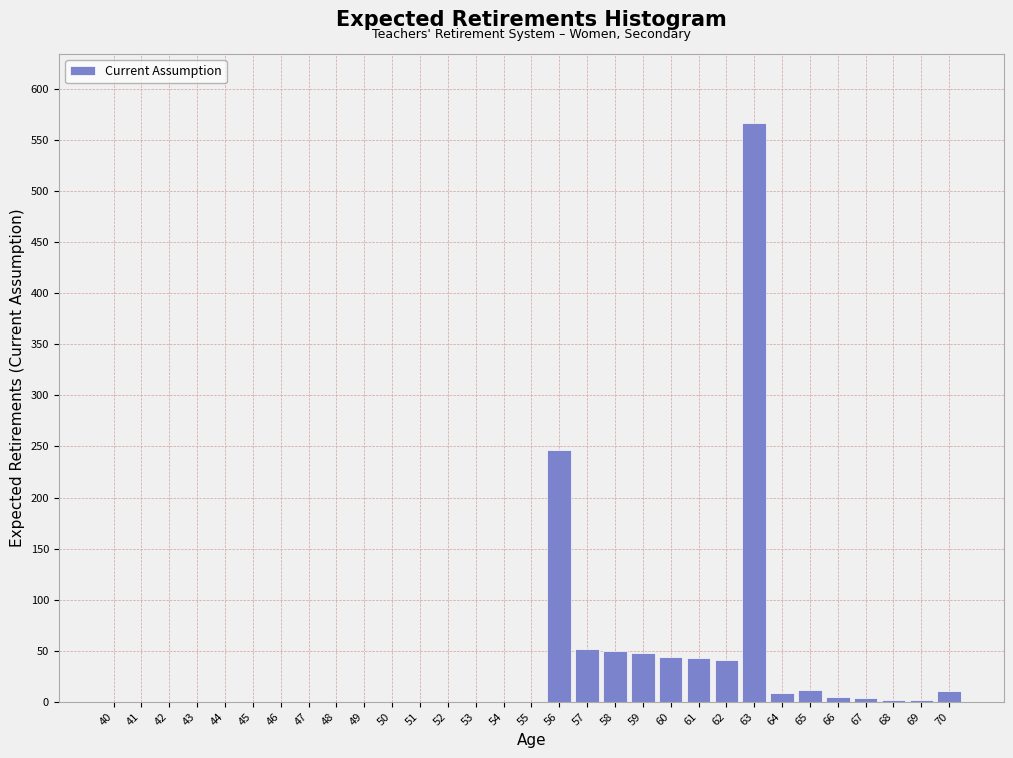

What is the sum of all values?

1133.2